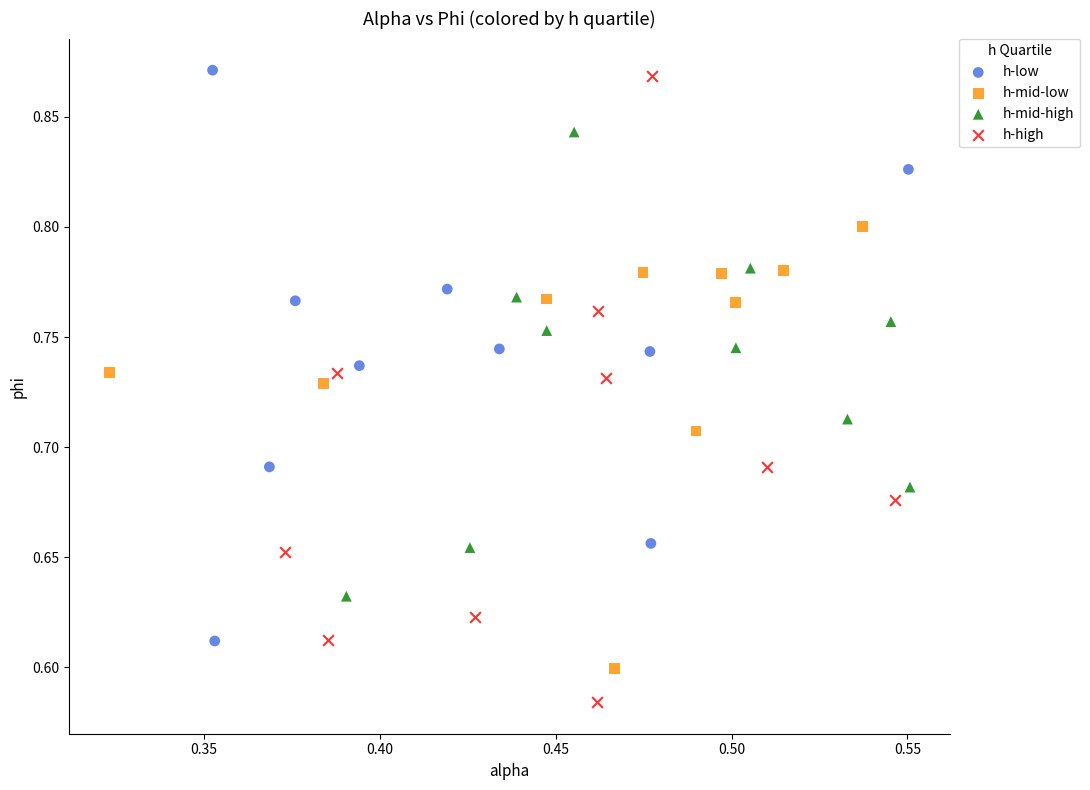

Which series contains the lowest Y value?

h-high